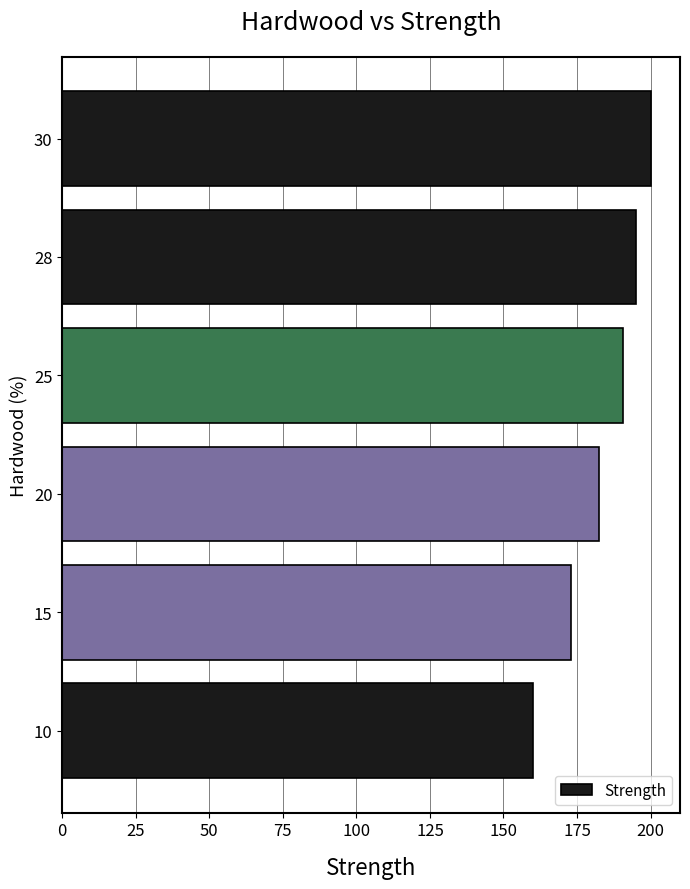

What is the ratio of the value at 20 to the value at 28?

0.9